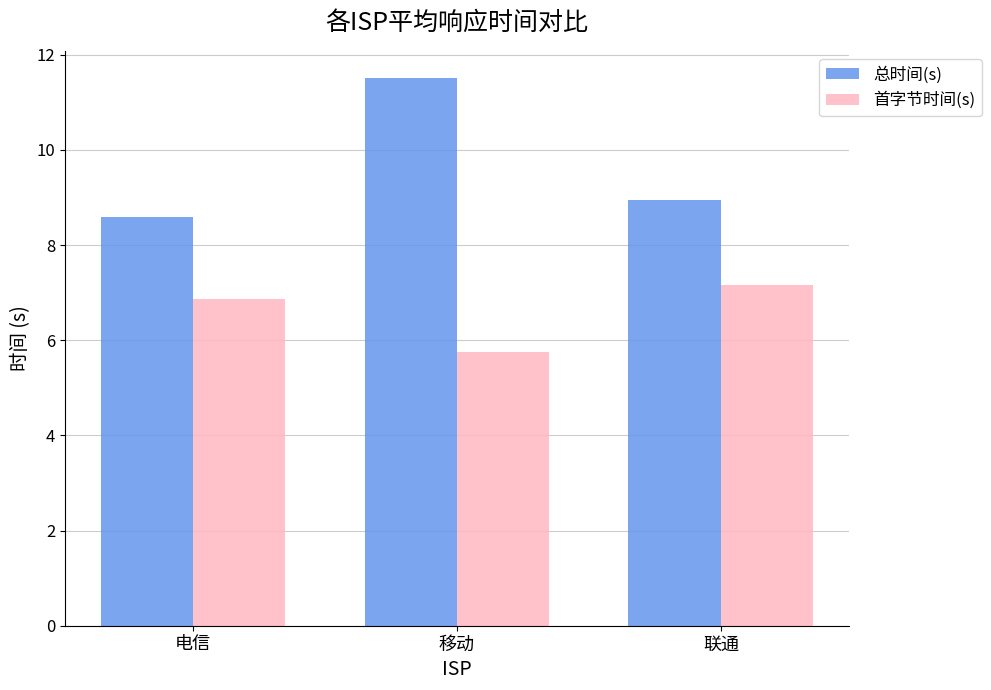

Reading right to left, list all the values displayed in this chart.

总时间(s): 联通=8.9	移动=11.5	电信=8.6
首字节时间(s): 联通=7.2	移动=5.8	电信=6.9